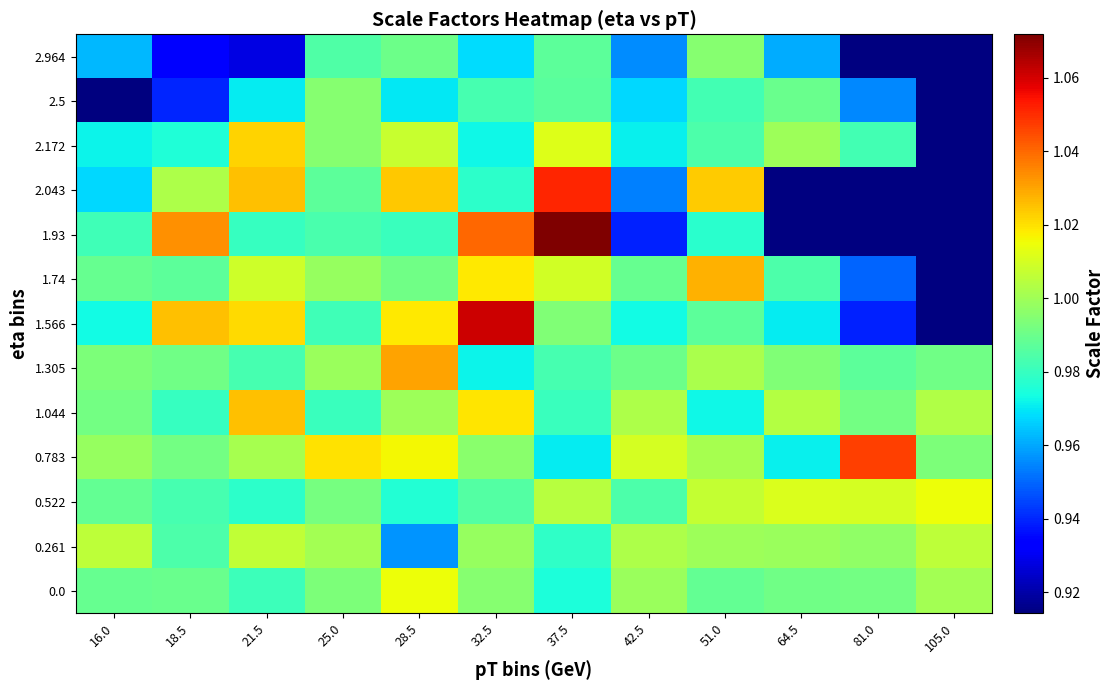

Reading left to right, list all the values displayed in this chart.

0.0: 16.0=1.0	18.5=1.0	21.5=1.0	25.0=1.0	28.5=1.0	32.5=1.0	37.5=1.0	42.5=1.0	51.0=1.0	64.5=1.0	81.0=1.0	105.0=1.0
0.261: 16.0=1.0	18.5=1.0	21.5=1.0	25.0=1.0	28.5=1.0	32.5=1.0	37.5=1.0	42.5=1.0	51.0=1.0	64.5=1.0	81.0=1.0	105.0=1.0
0.522: 16.0=1.0	18.5=1.0	21.5=1.0	25.0=1.0	28.5=1.0	32.5=1.0	37.5=1.0	42.5=1.0	51.0=1.0	64.5=1.0	81.0=1.0	105.0=1.0
0.783: 16.0=1.0	18.5=1.0	21.5=1.0	25.0=1.0	28.5=1.0	32.5=1.0	37.5=1.0	42.5=1.0	51.0=1.0	64.5=1.0	81.0=1.0	105.0=1.0
1.044: 16.0=1.0	18.5=1.0	21.5=1.0	25.0=1.0	28.5=1.0	32.5=1.0	37.5=1.0	42.5=1.0	51.0=1.0	64.5=1.0	81.0=1.0	105.0=1.0
1.305: 16.0=1.0	18.5=1.0	21.5=1.0	25.0=1.0	28.5=1.0	32.5=1.0	37.5=1.0	42.5=1.0	51.0=1.0	64.5=1.0	81.0=1.0	105.0=1.0
1.566: 16.0=1.0	18.5=1.0	21.5=1.0	25.0=1.0	28.5=1.0	32.5=1.1	37.5=1.0	42.5=1.0	51.0=1.0	64.5=1.0	81.0=0.9	105.0=0.0
1.74: 16.0=1.0	18.5=1.0	21.5=1.0	25.0=1.0	28.5=1.0	32.5=1.0	37.5=1.0	42.5=1.0	51.0=1.0	64.5=1.0	81.0=0.9	105.0=0.0
1.93: 16.0=1.0	18.5=1.0	21.5=1.0	25.0=1.0	28.5=1.0	32.5=1.0	37.5=1.1	42.5=0.9	51.0=1.0	64.5=0.0	81.0=0.0	105.0=0.0
2.043: 16.0=1.0	18.5=1.0	21.5=1.0	25.0=1.0	28.5=1.0	32.5=1.0	37.5=1.1	42.5=1.0	51.0=1.0	64.5=0.0	81.0=0.0	105.0=0.0
2.172: 16.0=1.0	18.5=1.0	21.5=1.0	25.0=1.0	28.5=1.0	32.5=1.0	37.5=1.0	42.5=1.0	51.0=1.0	64.5=1.0	81.0=1.0	105.0=0.0
2.5: 16.0=0.9	18.5=0.9	21.5=1.0	25.0=1.0	28.5=1.0	32.5=1.0	37.5=1.0	42.5=1.0	51.0=1.0	64.5=1.0	81.0=1.0	105.0=0.0
2.964: 16.0=1.0	18.5=0.9	21.5=0.9	25.0=1.0	28.5=1.0	32.5=1.0	37.5=1.0	42.5=1.0	51.0=1.0	64.5=1.0	81.0=0.0	105.0=0.0